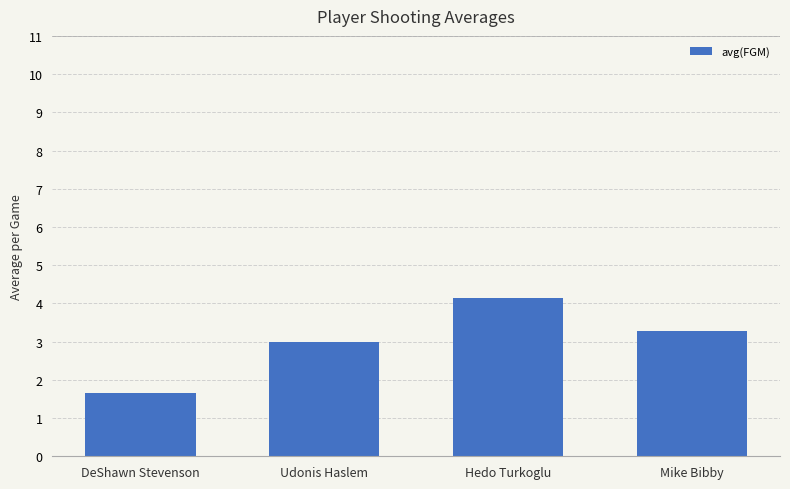

What is the difference between the second highest and second lowest values?

0.3